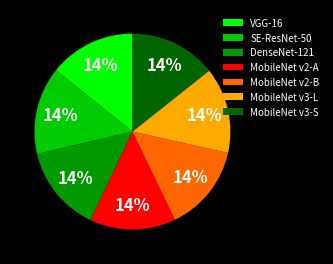

Is SE-ResNet-50 the majority of the pie?

No